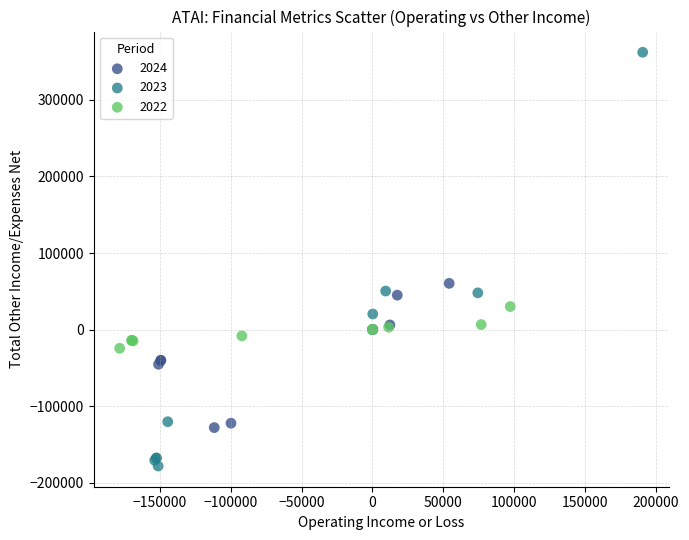

Which series has the largest Y range (max minus min)?

2023